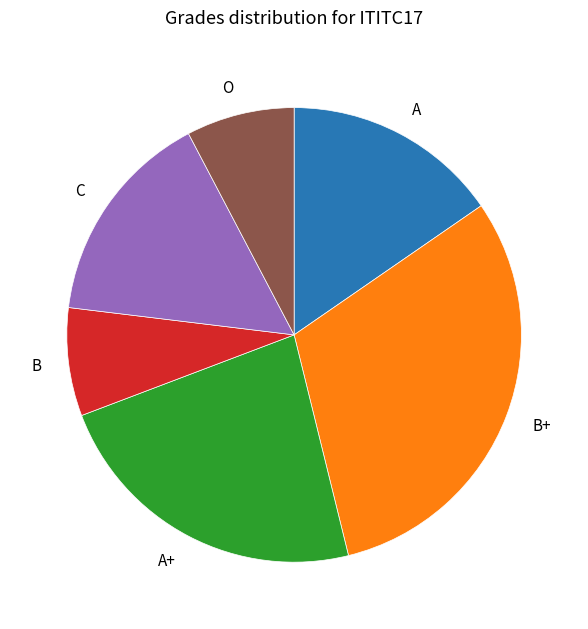

What is the ratio of the value at B+ to the value at A+?

1.3